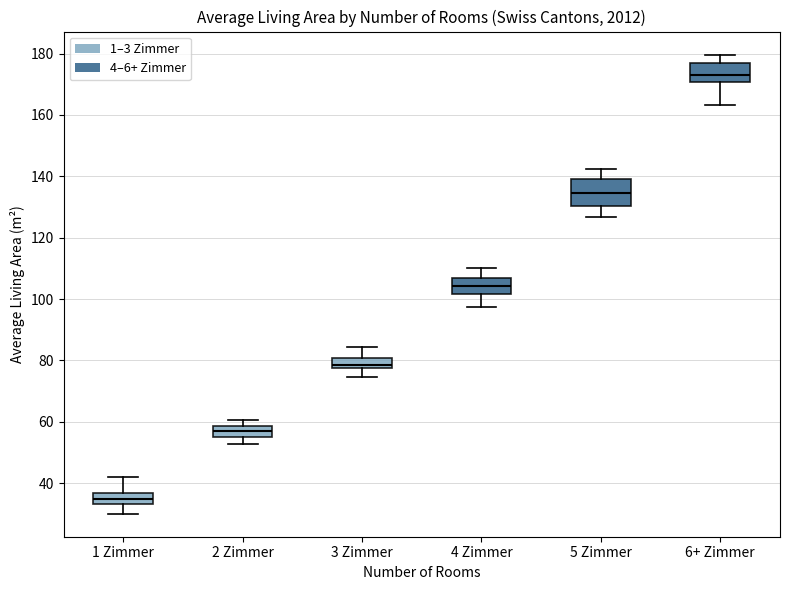

Which box is the tallest, from its lower edge to its upper edge?

5 Zimmer